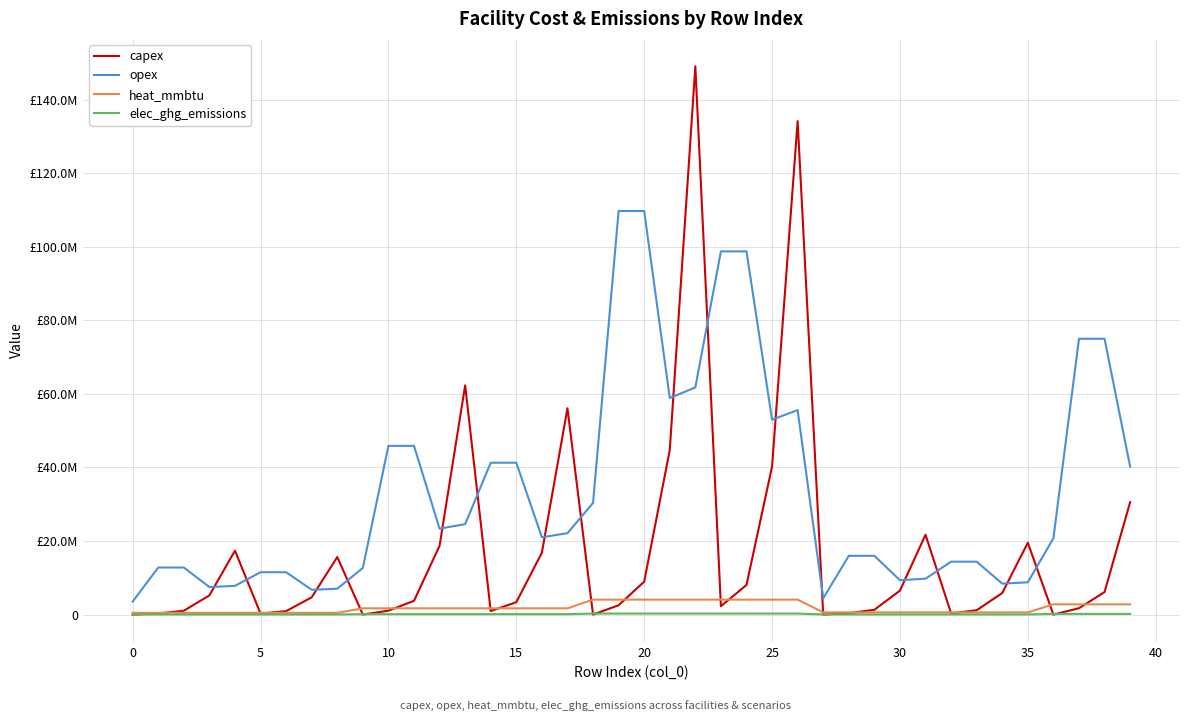

What are all the series names shown in the legend?

capex, opex, heat_mmbtu, elec_ghg_emissions